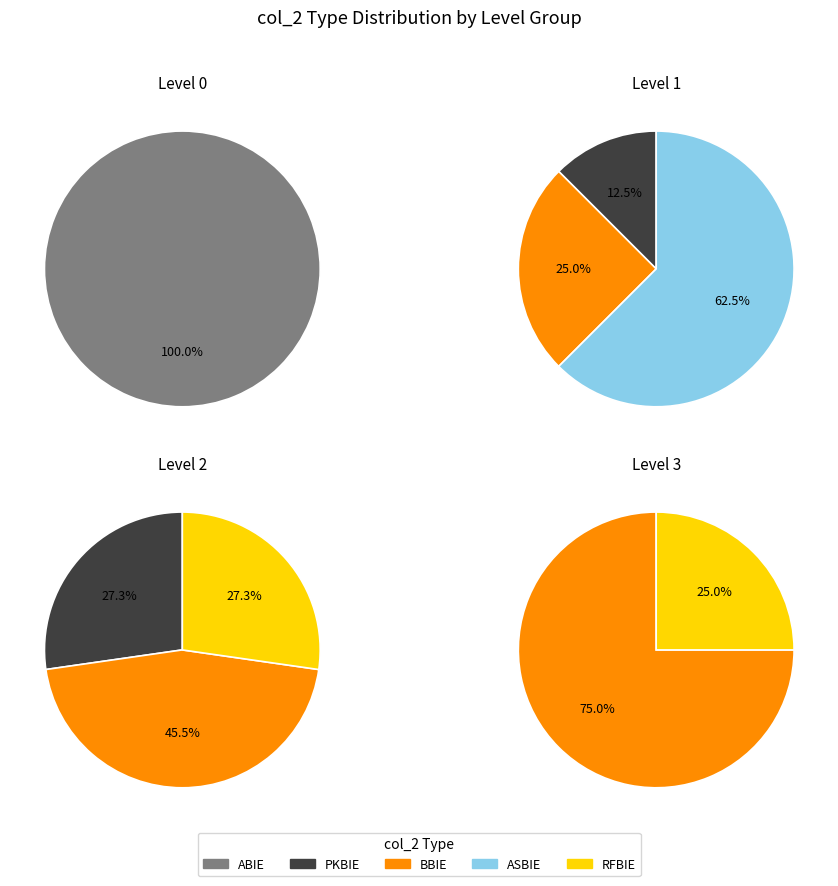

The RFBIE slice represents 6% of the pie. True or false?

False